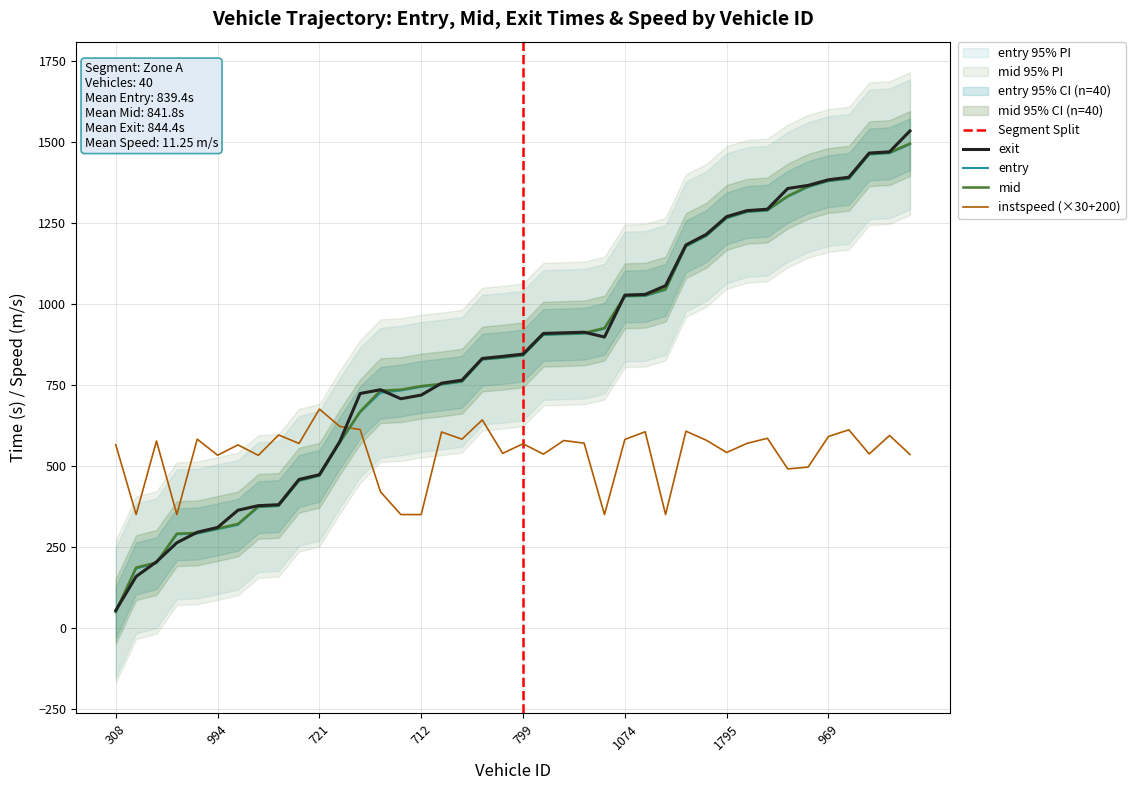

Read the mid value at 730.

1285.1